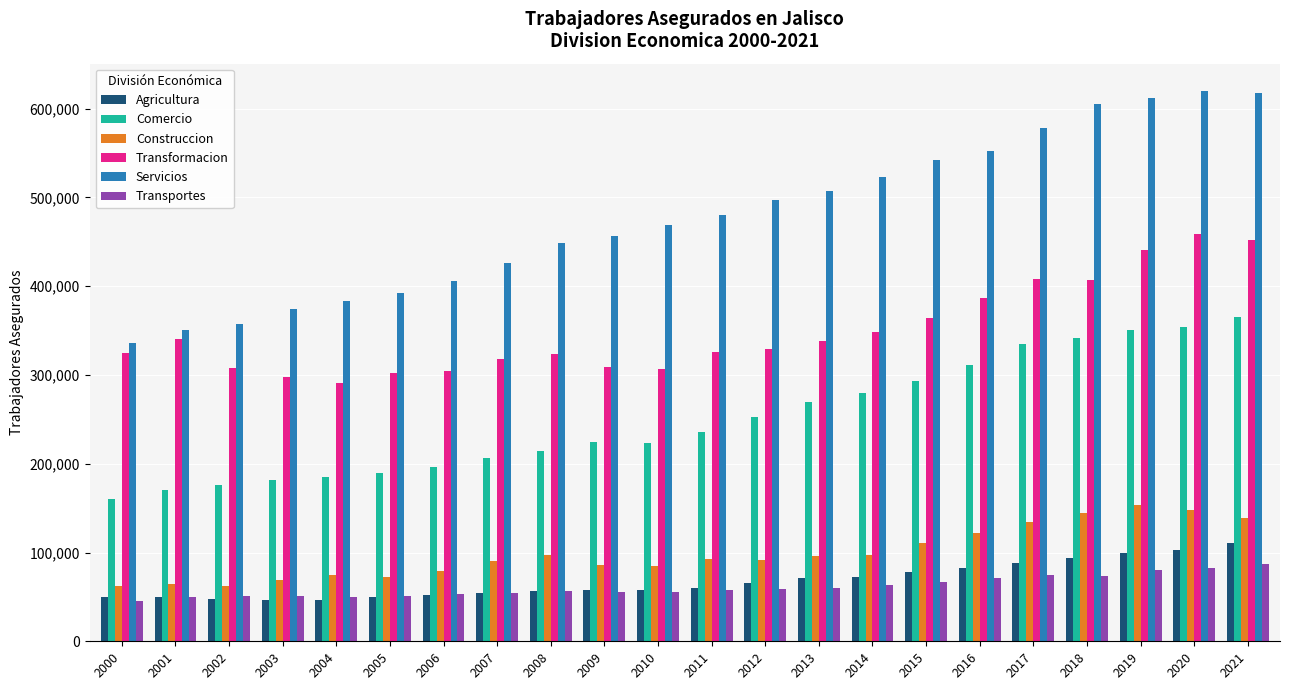

What is the difference between the Transformacion values at 2021 and 2011?

125947